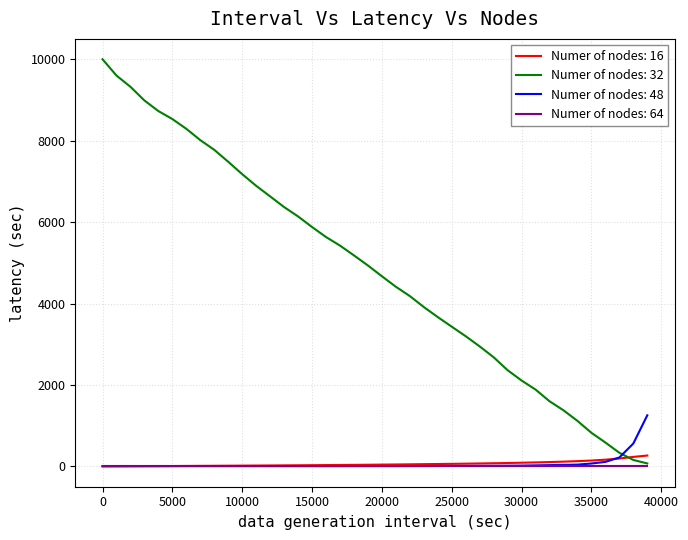

Which series has the largest total across all categories?

Numer of nodes: 32